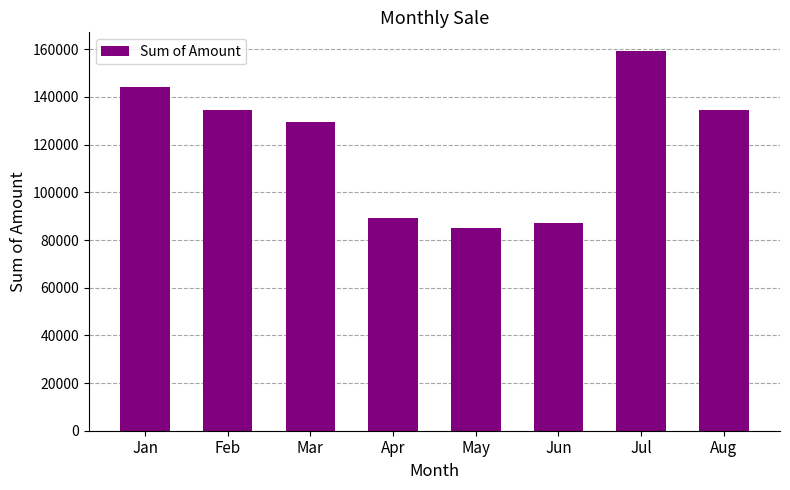

What is the value of the 5th bar from the left?

85092